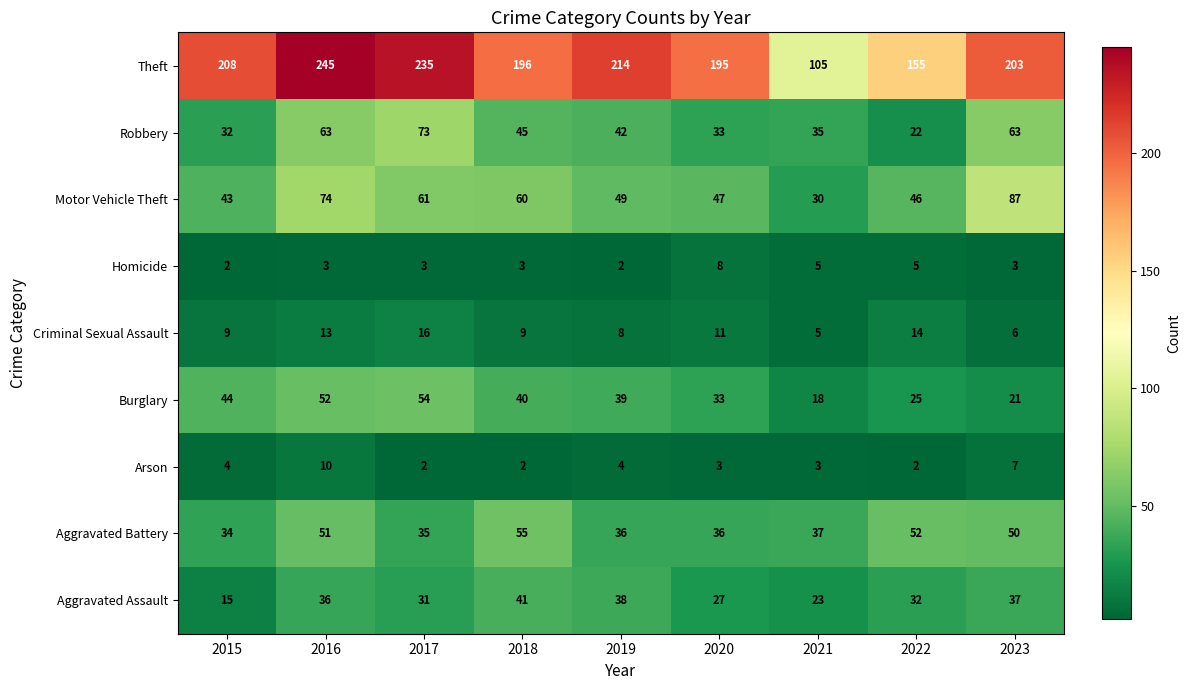

Which series has the largest total across all categories?

Theft